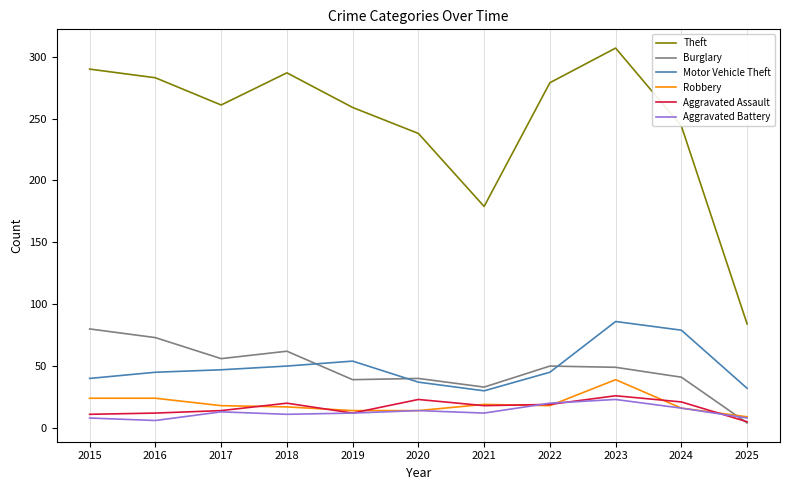

Which series has the largest range (max minus min)?

Theft